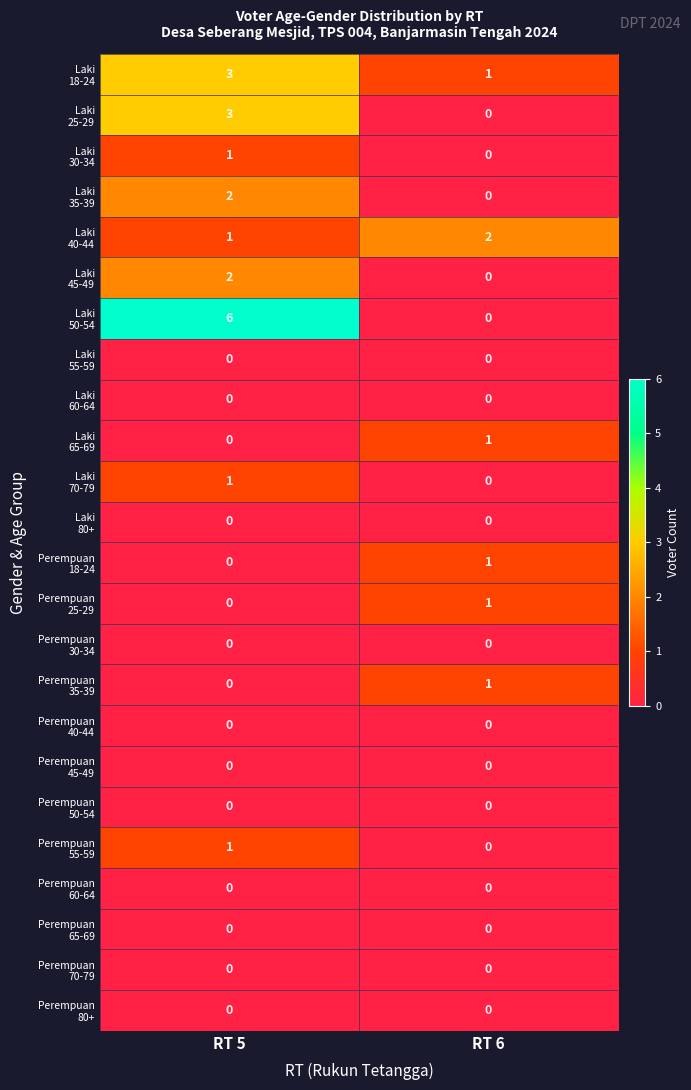

What is the greatest value displayed?

6